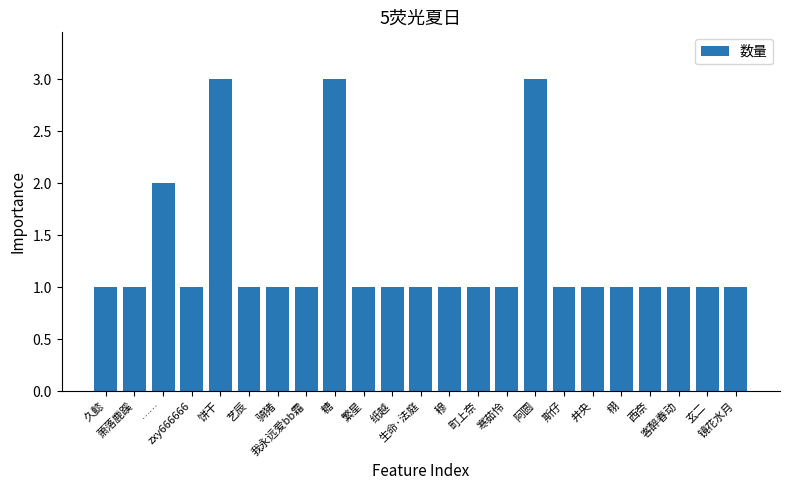

What is the sum of all values?

30